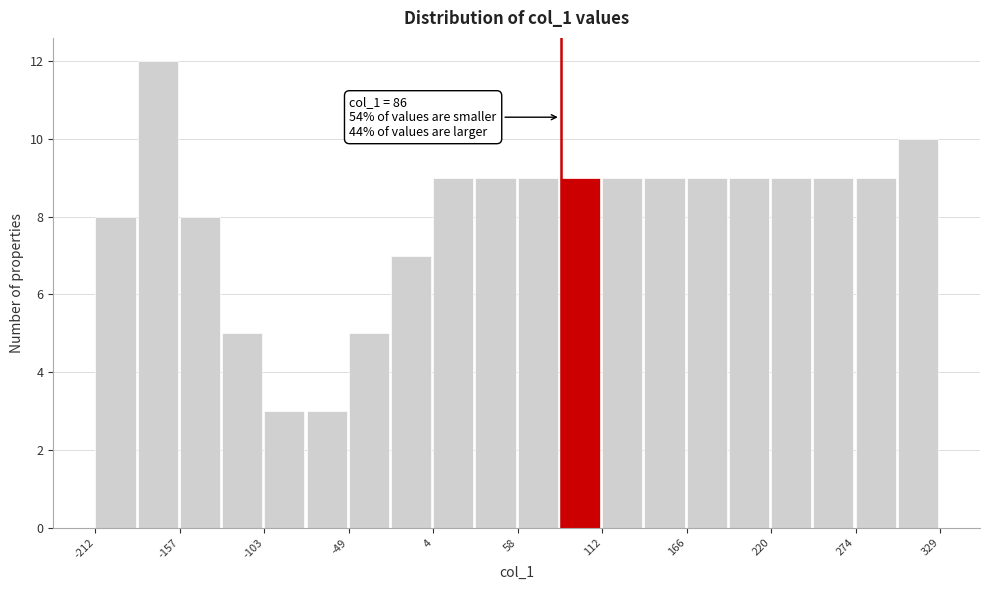

Read against the x-axis, roughly where is the centre of the tallest bar?

-170